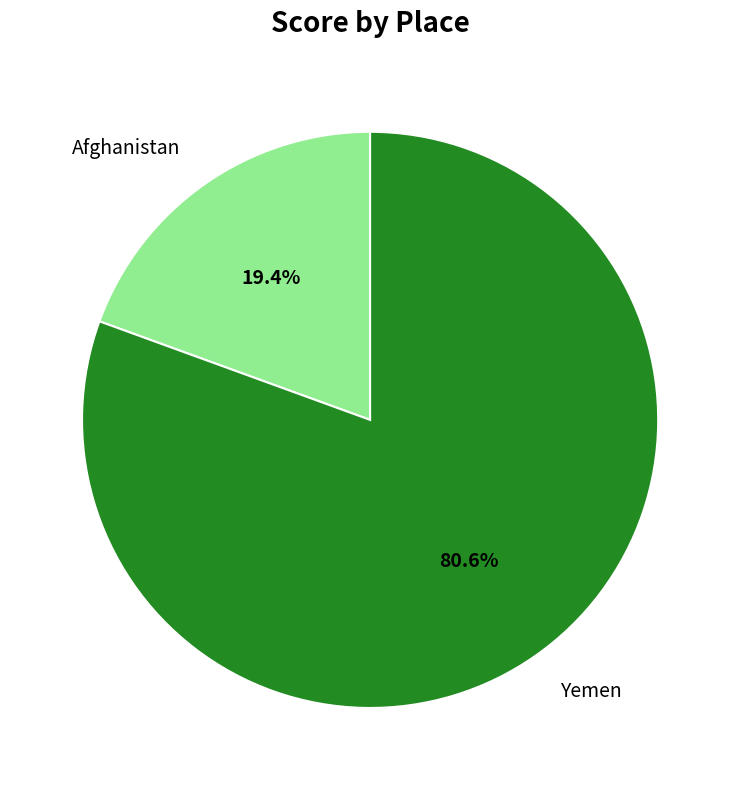

What is the smallest slice in the pie chart?

Afghanistan